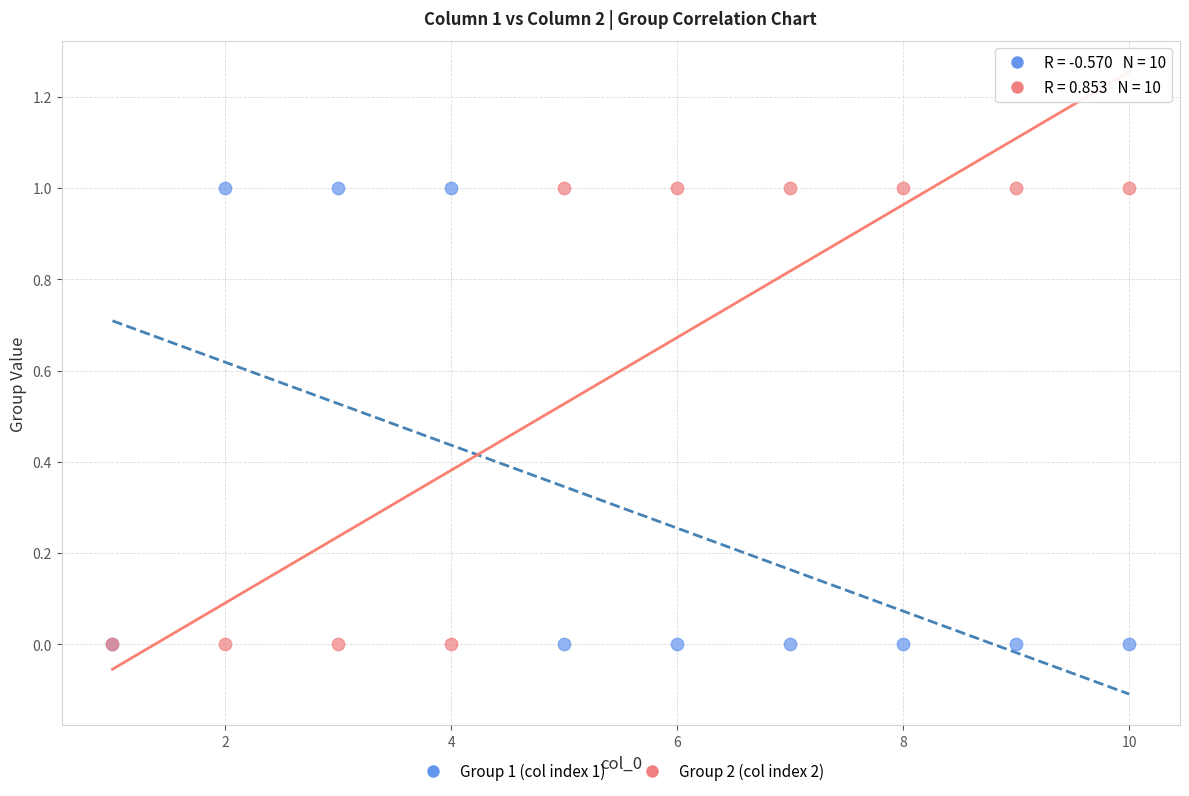

What are all the series names shown in the legend?

Group 1 (col index 1), Group 2 (col index 2)